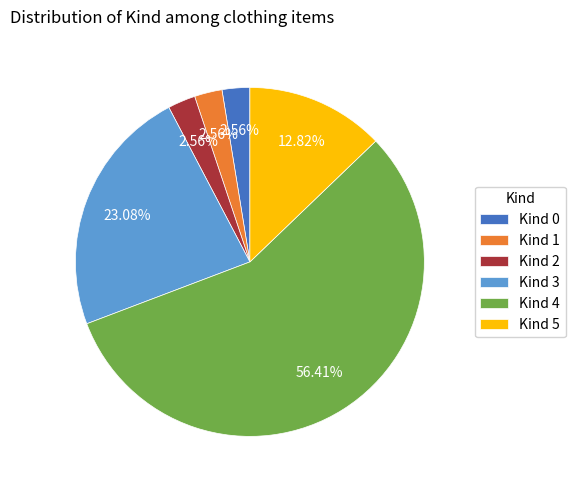

Combined, do Kind 1 and Kind 3 account for over 50%?

No